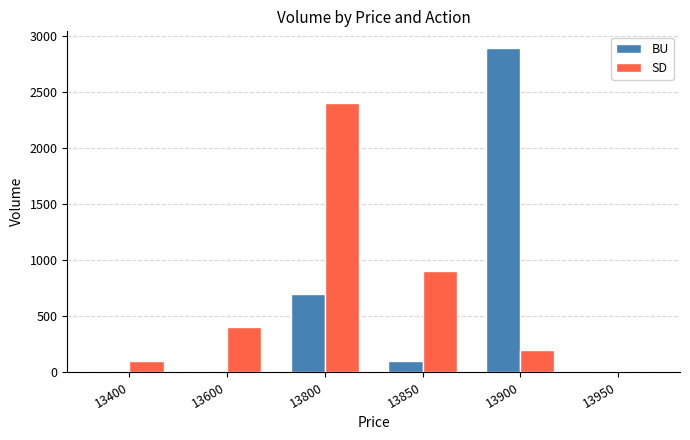

Reading left to right, transcribe all the data shown in this chart.

BU: 13400=0	13600=0	13800=700	13850=100	13900=2900	13950=0
SD: 13400=100	13600=400	13800=2400	13850=900	13900=200	13950=0